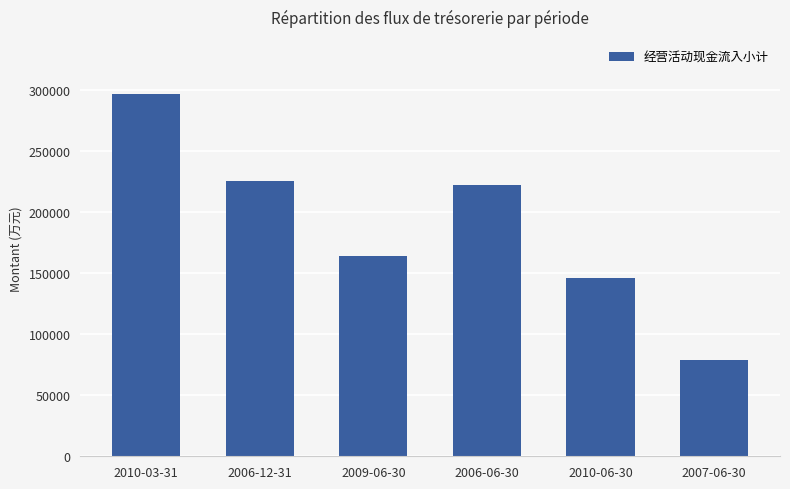

Reading left to right, list all the values displayed in this chart.

2010-03-31=296377	2006-12-31=225522	2009-06-30=163479	2006-06-30=221782	2010-06-30=145726	2007-06-30=78497